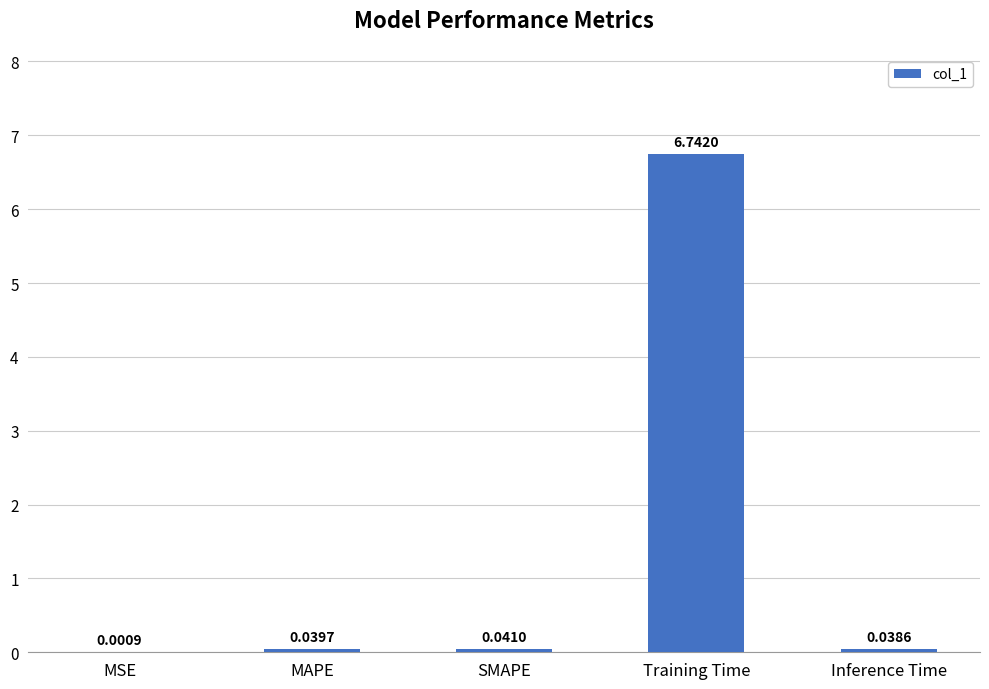

Count the number of categories in the chart.

5